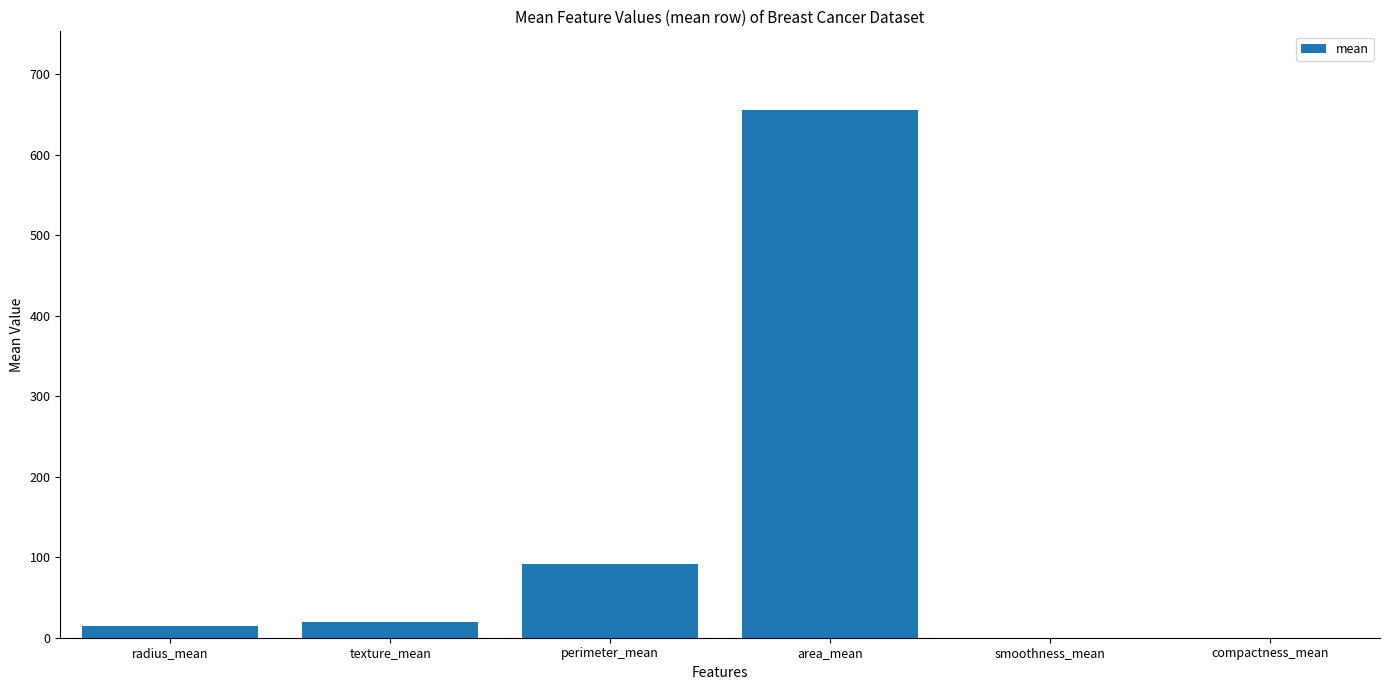

What is the change in value from radius_mean to smoothness_mean?

-14.0